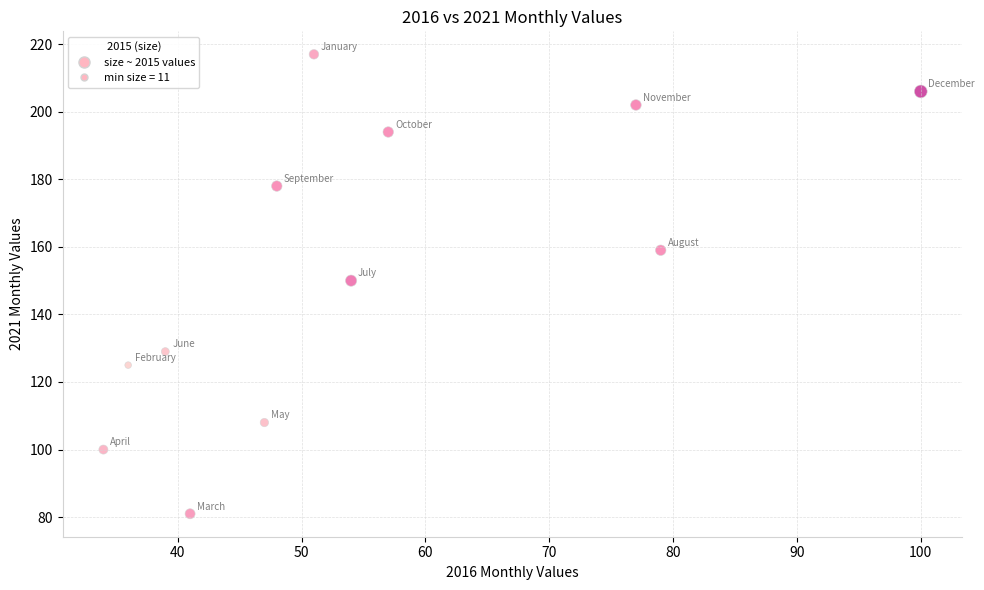

What is the average X value?

55